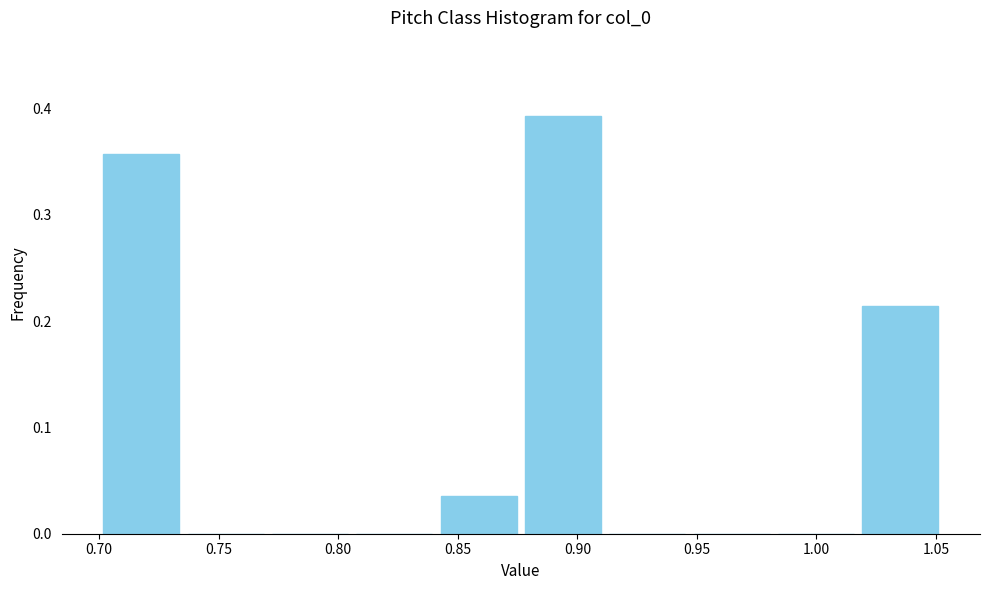

Reading left to right, transcribe this chart: for each bar, give the range it covers on the x-axis and its height. Neither the bar edges nor the heights are printed on the chart, so give them approximately, as read against the axes.

0.700 to 0.735: 0.36
0.735 to 0.770: 0
0.770 to 0.805: 0
0.805 to 0.840: 0
0.840 to 0.875: 0.04
0.875 to 0.910: 0.39
0.910 to 0.945: 0
0.945 to 0.980: 0
0.980 to 1.015: 0
1.015 to 1.055: 0.21